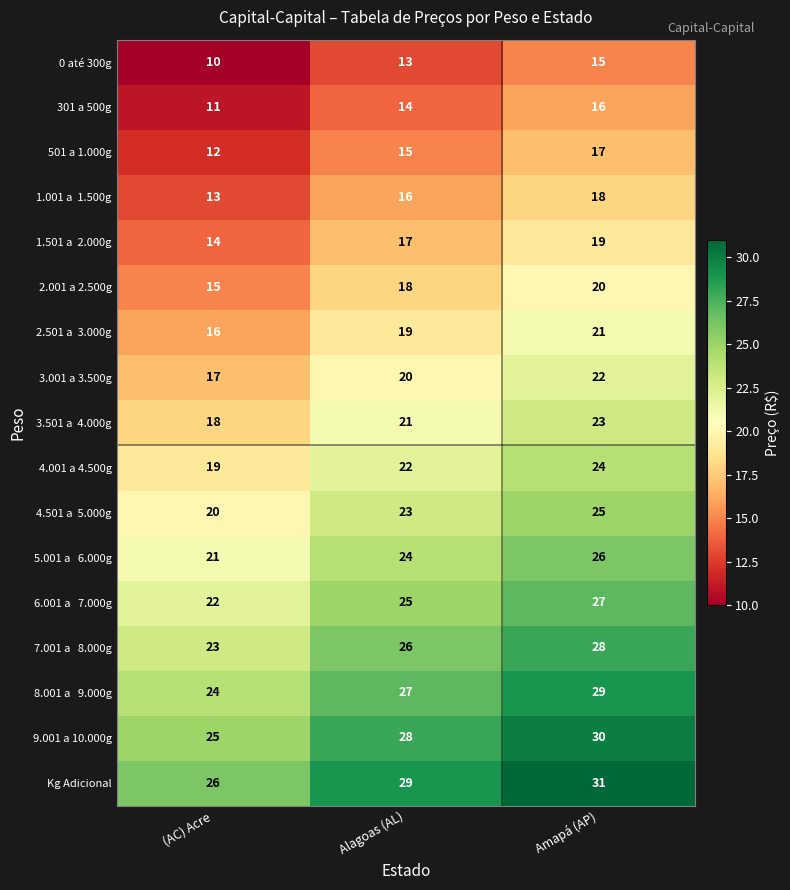

The 2.001 a 2.500g series shows 20 at Amapá (AP). True or false?

True